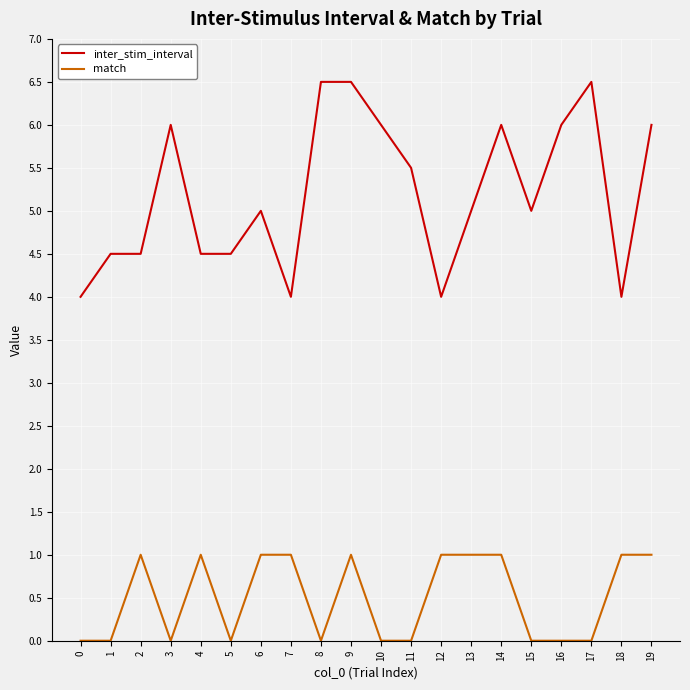

True or false: inter_stim_interval and match cross at least once.

False